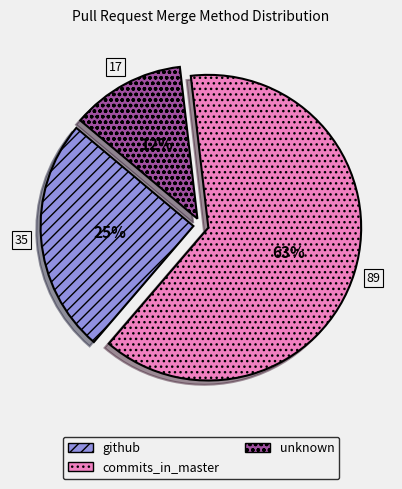

Is it true that github is 25% of the pie?

True